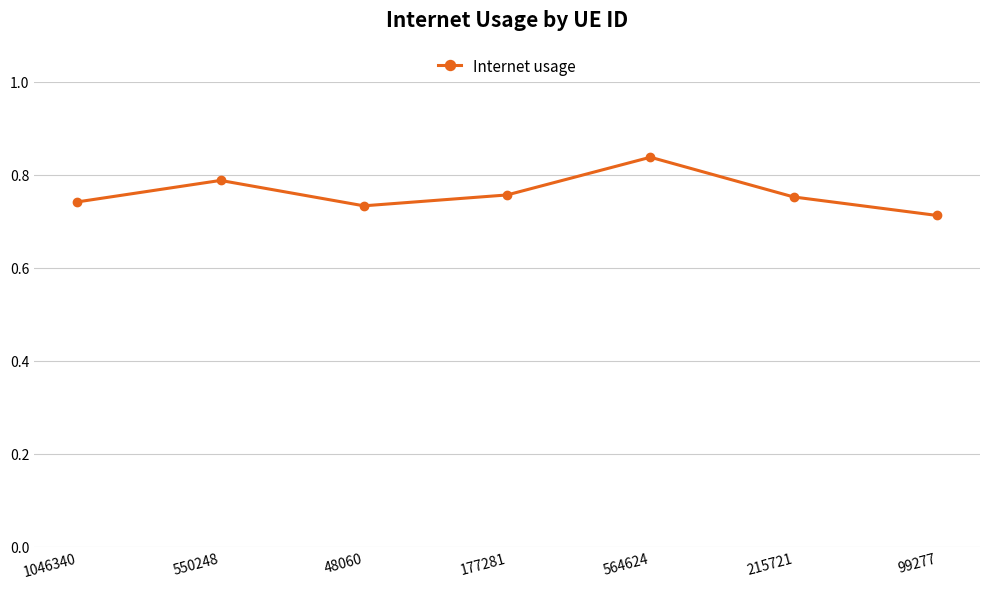

Is this an area chart (filled region under the line)?

No